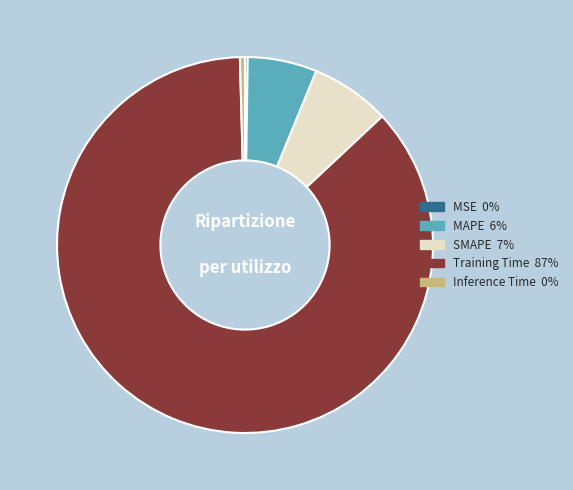

Is it true that Training Time is 97% of the pie?

False